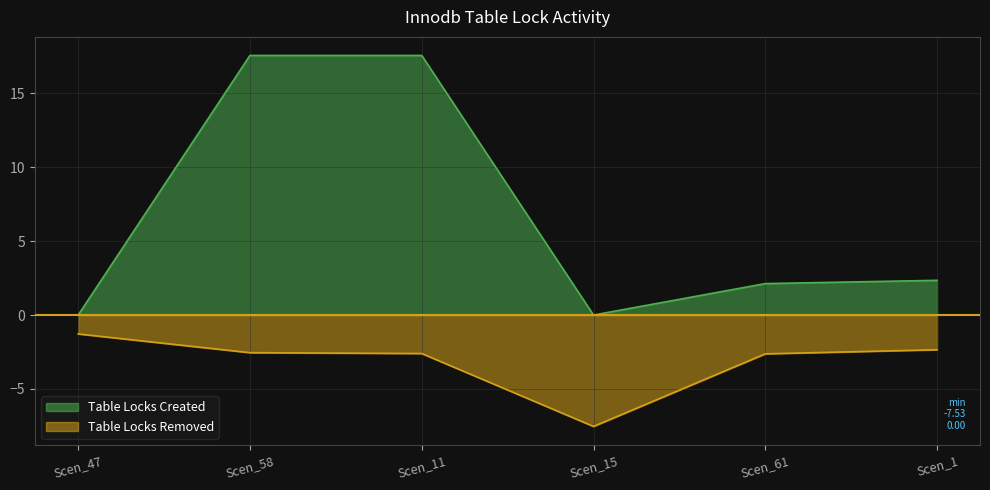

What is the label of the 4th point from the left?

Scen_15